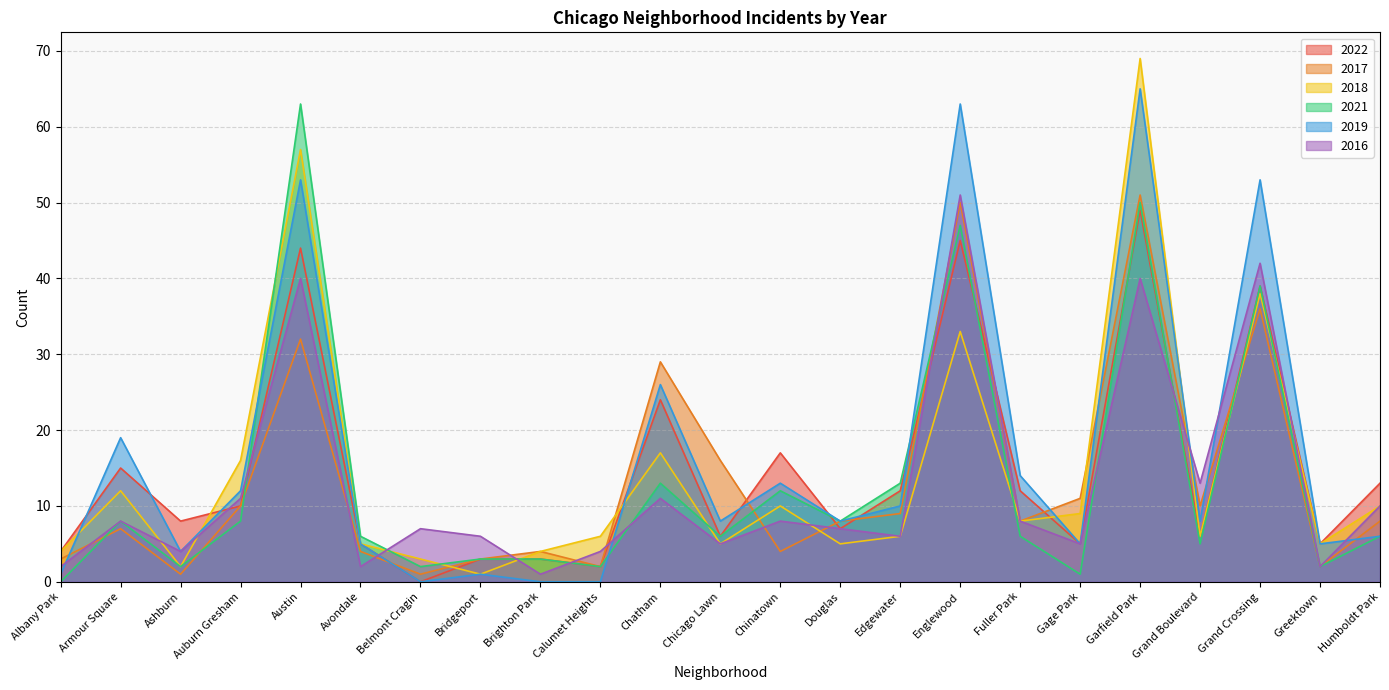

At which category does the chart reach its peak across all series?

Garfield Park